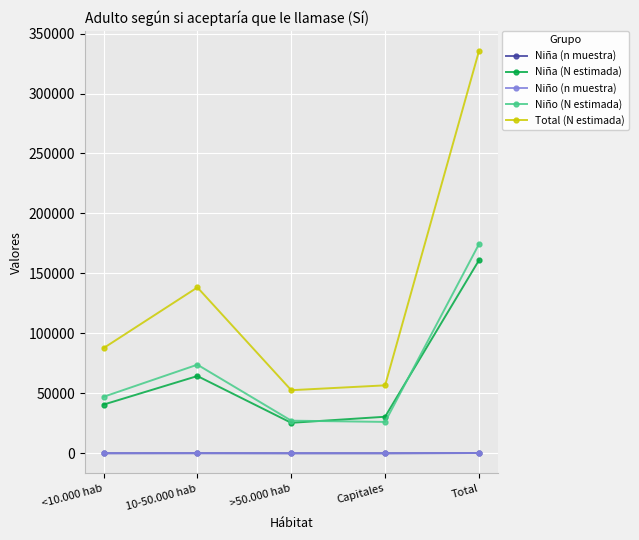

Which series has the largest total across all categories?

Total (N estimada)